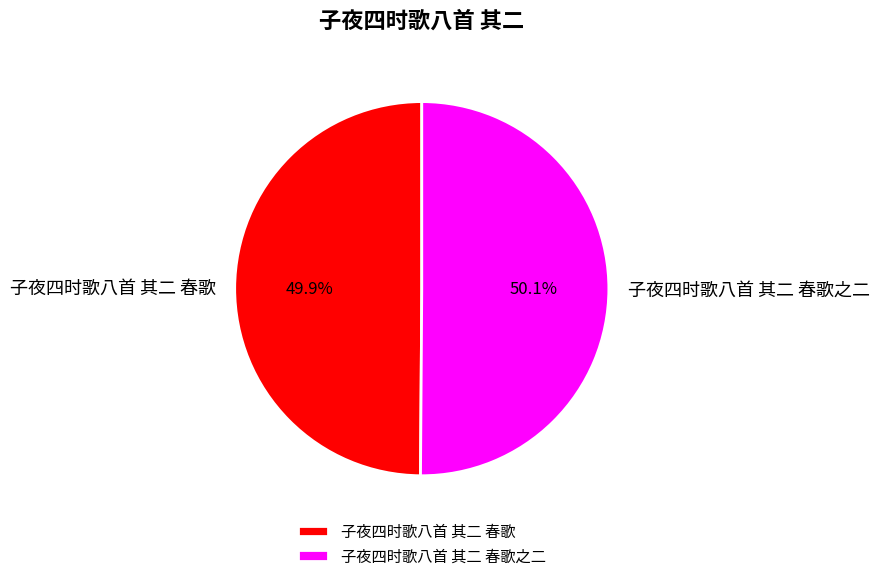

What is the ratio of the value at 子夜四时歌八首 其二 春歌 to the value at 子夜四时歌八首 其二 春歌之二?

1.0